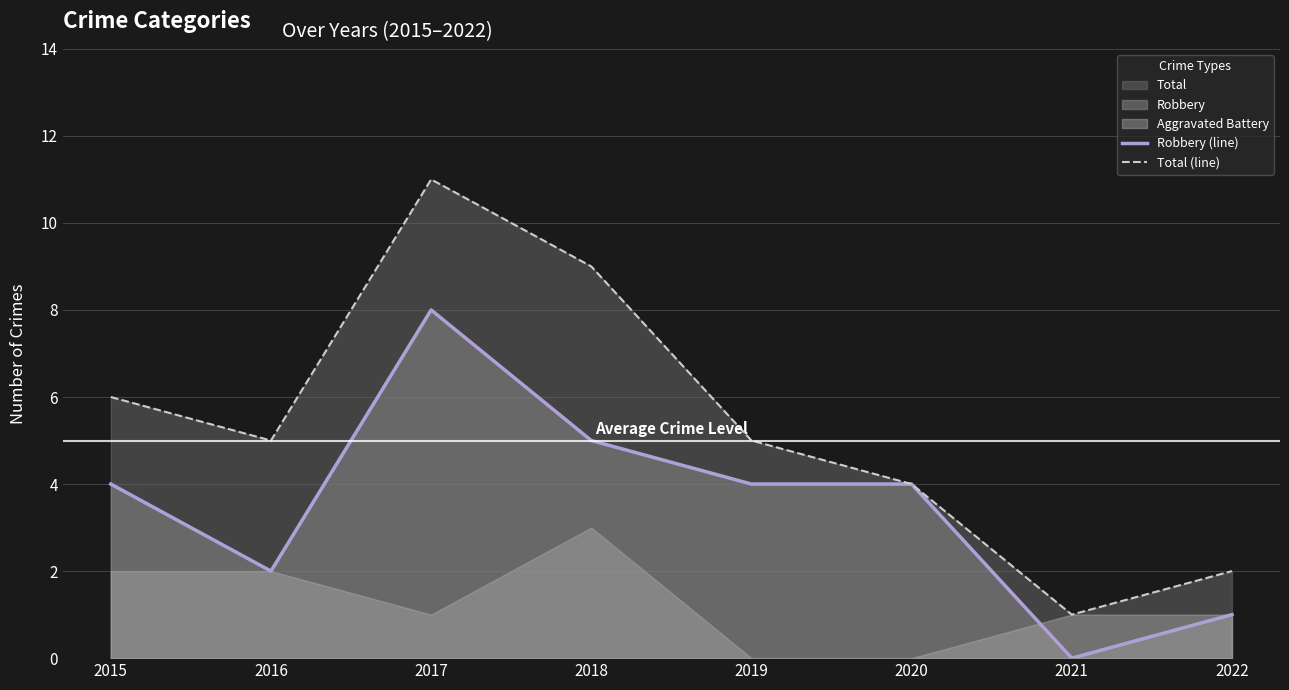

How many data points in Total (line) are less than 5?

3